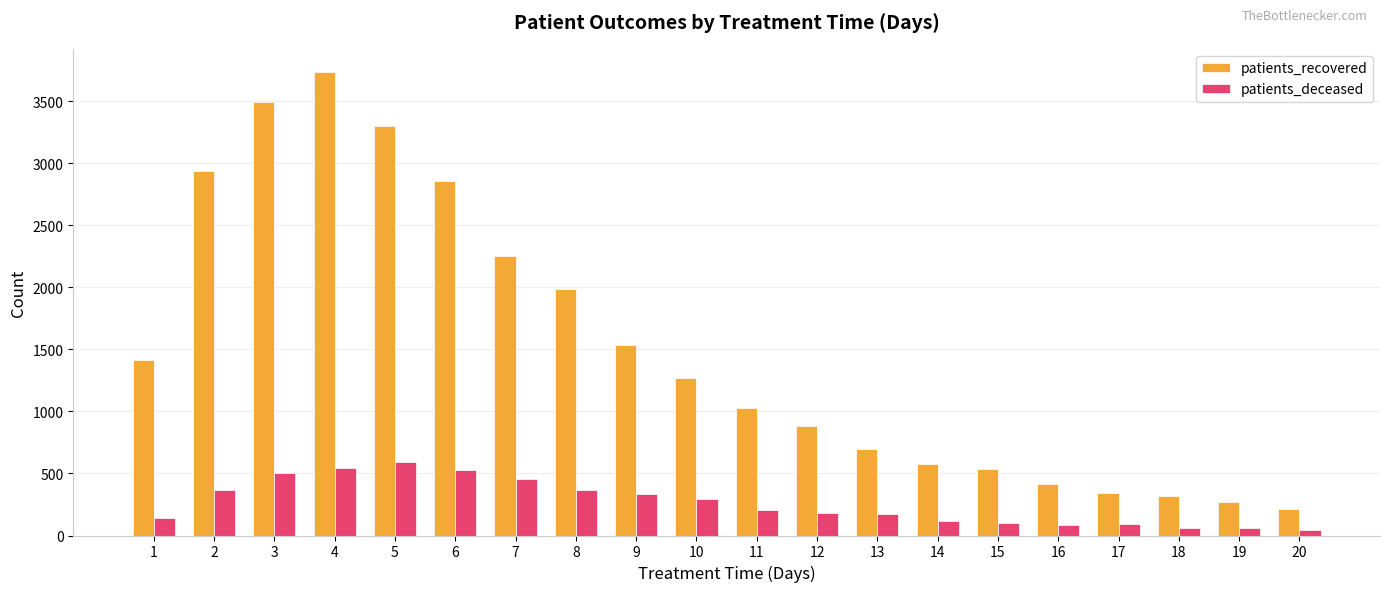

At how many categories does at least one series exceed 3721?

1